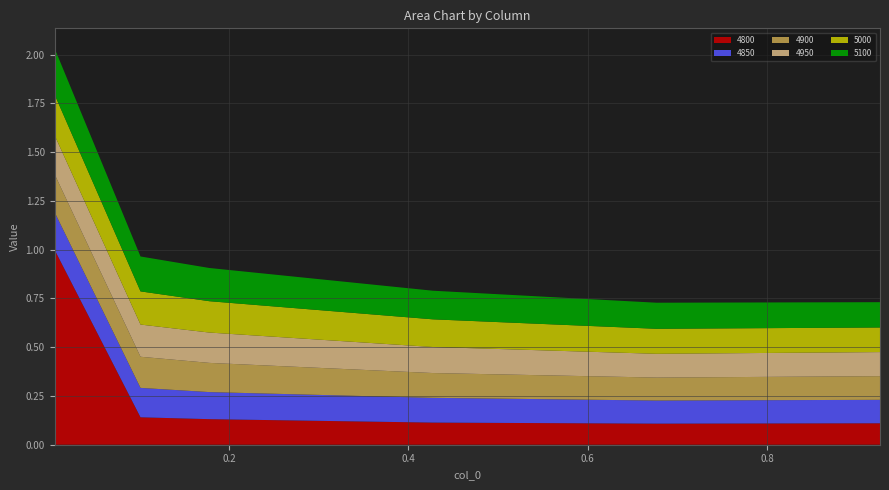

Reading left to right, what are all the values shown in this chart?

4800: 1.0	0.1	0.1	0.1	0.1	0.1
4850: 0.2	0.2	0.1	0.1	0.1	0.1
4900: 0.2	0.2	0.1	0.1	0.1	0.1
4950: 0.2	0.2	0.2	0.1	0.1	0.1
5000: 0.2	0.2	0.2	0.1	0.1	0.1
5100: 0.2	0.2	0.2	0.1	0.1	0.1